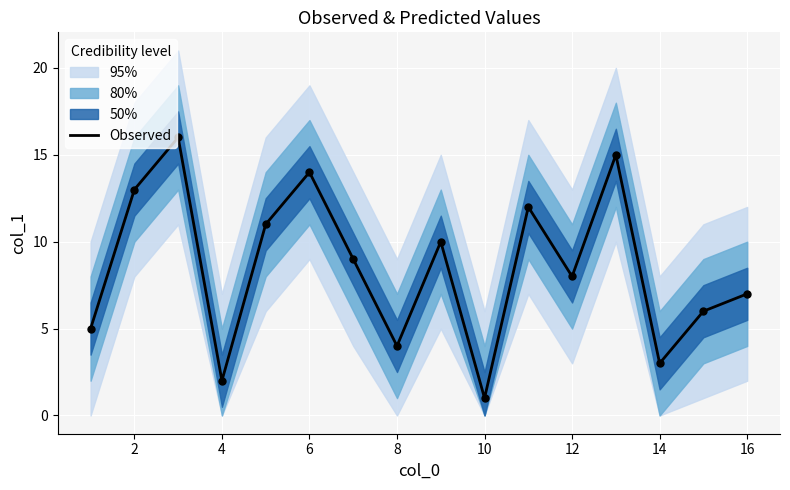

What is the highest value of the Observed series?

16